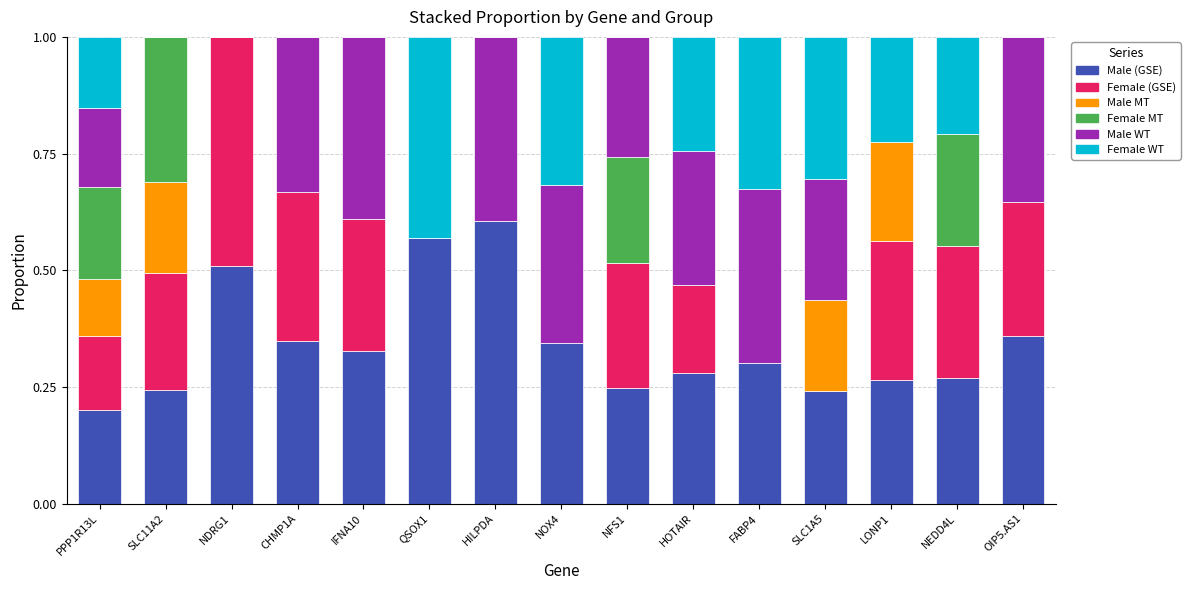

At which label does Male (GSE) reach its peak?

HILPDA